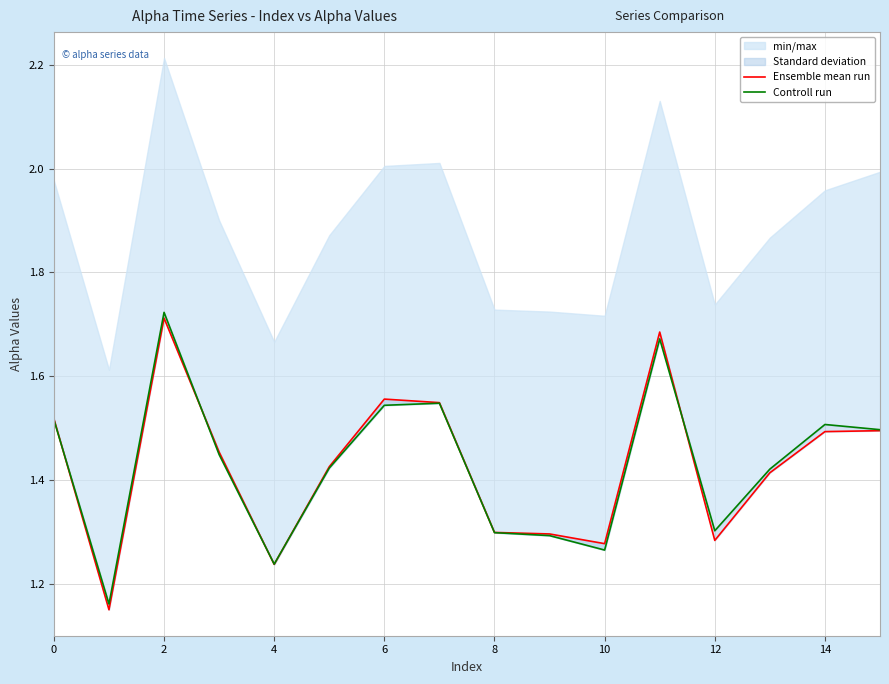

Is the value of Controll run at 0 greater than the value of Ensemble mean run at 10?

Yes